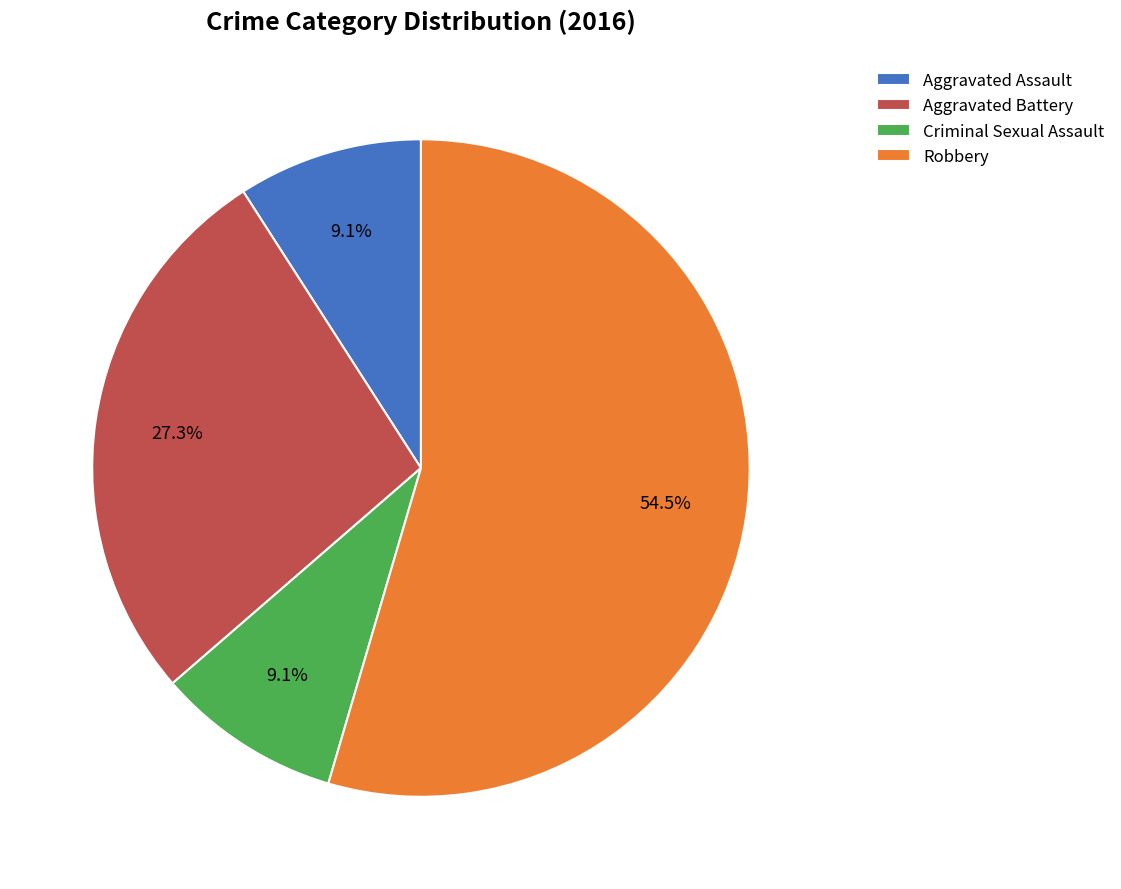

To the nearest percent, what percentage of the pie is Criminal Sexual Assault?

9%